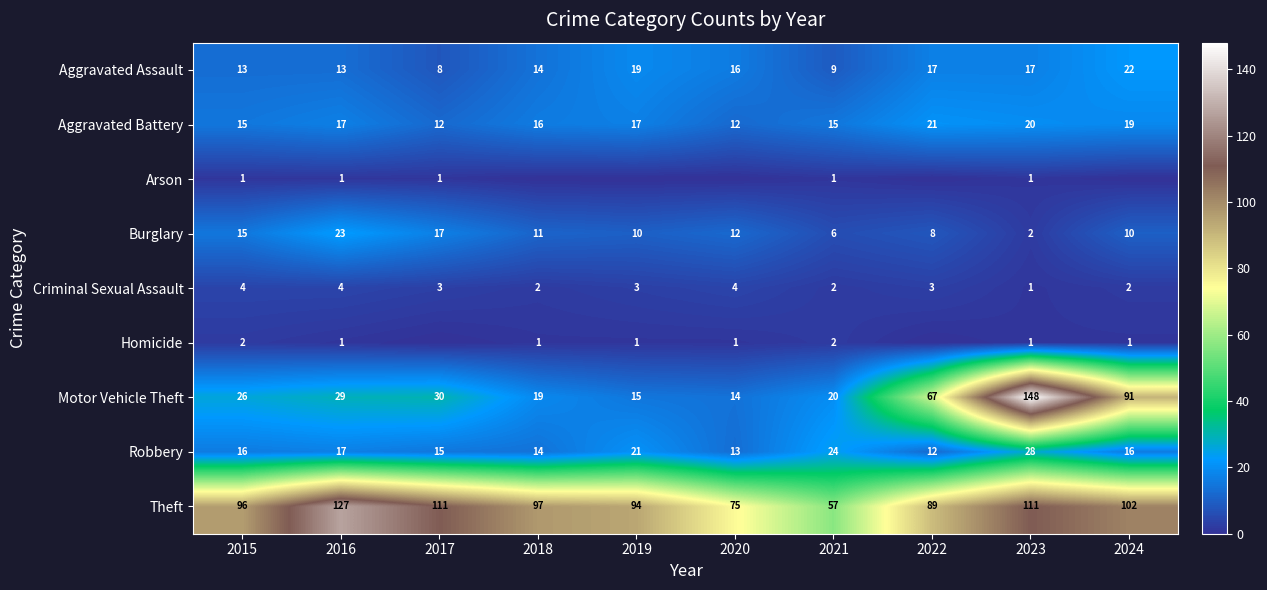

List the labels in order of Motor Vehicle Theft value, largest first.

2023, 2024, 2022, 2017, 2016, 2015, 2021, 2018, 2019, 2020